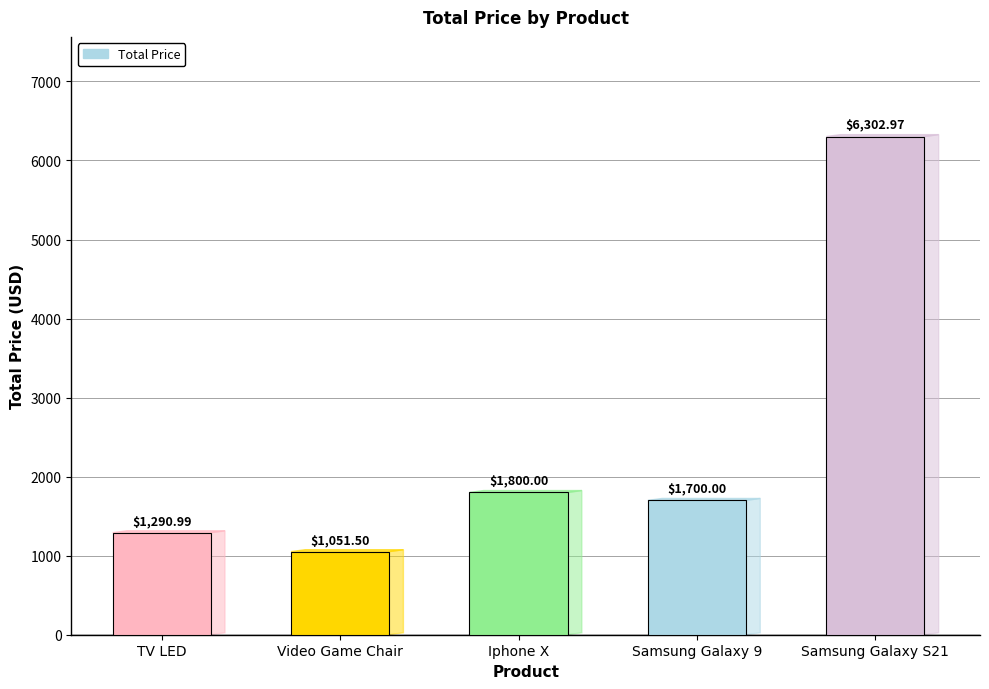

True or false: the data shows 6303.0 at Samsung Galaxy S21.

True